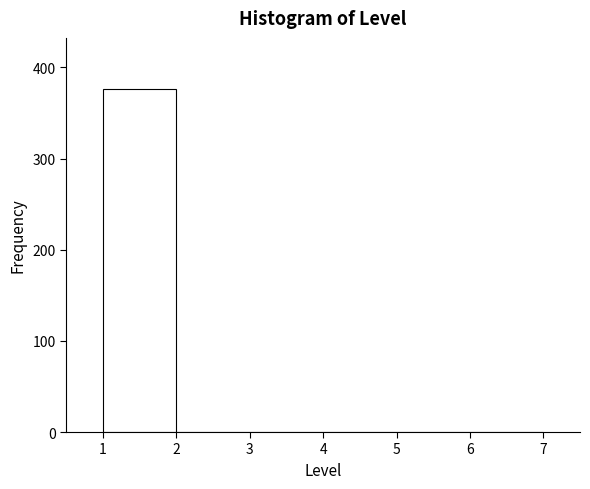

What is the height of the bar covering 1 to 2 on the x-axis? The values are not printed on the chart, so give them approximately, as read against the axis.

380